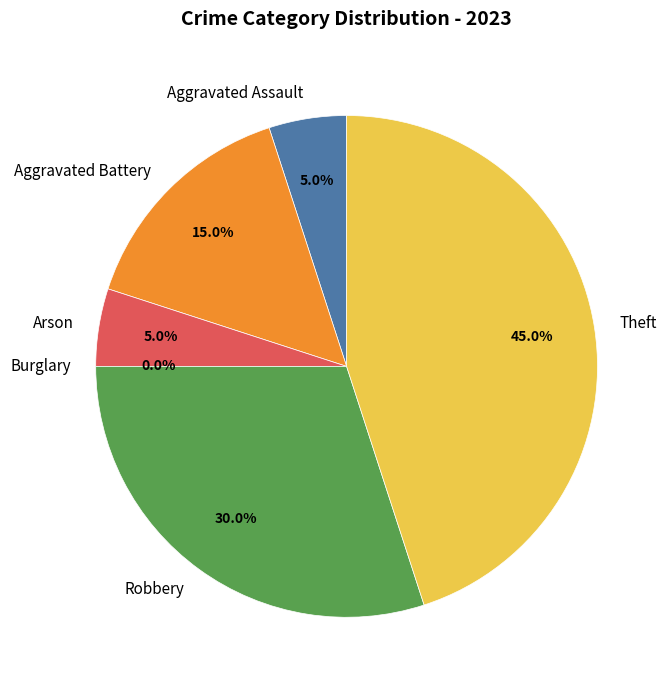

What percentage is NOT represented by Burglary?

100.0%